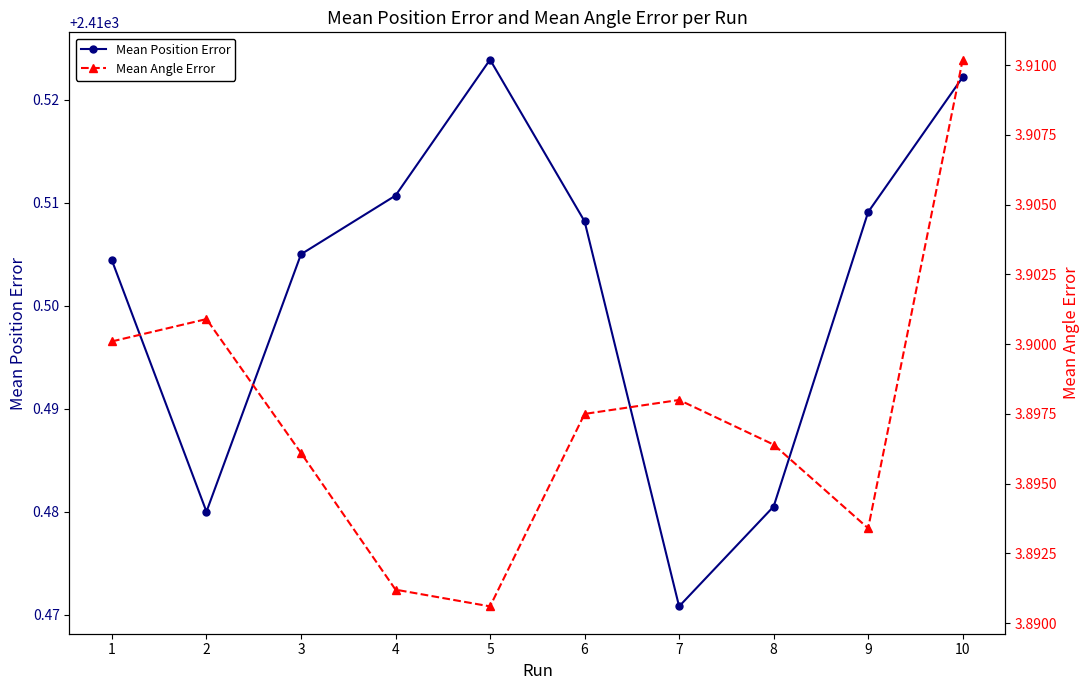

What is the smallest value displayed?

3.9